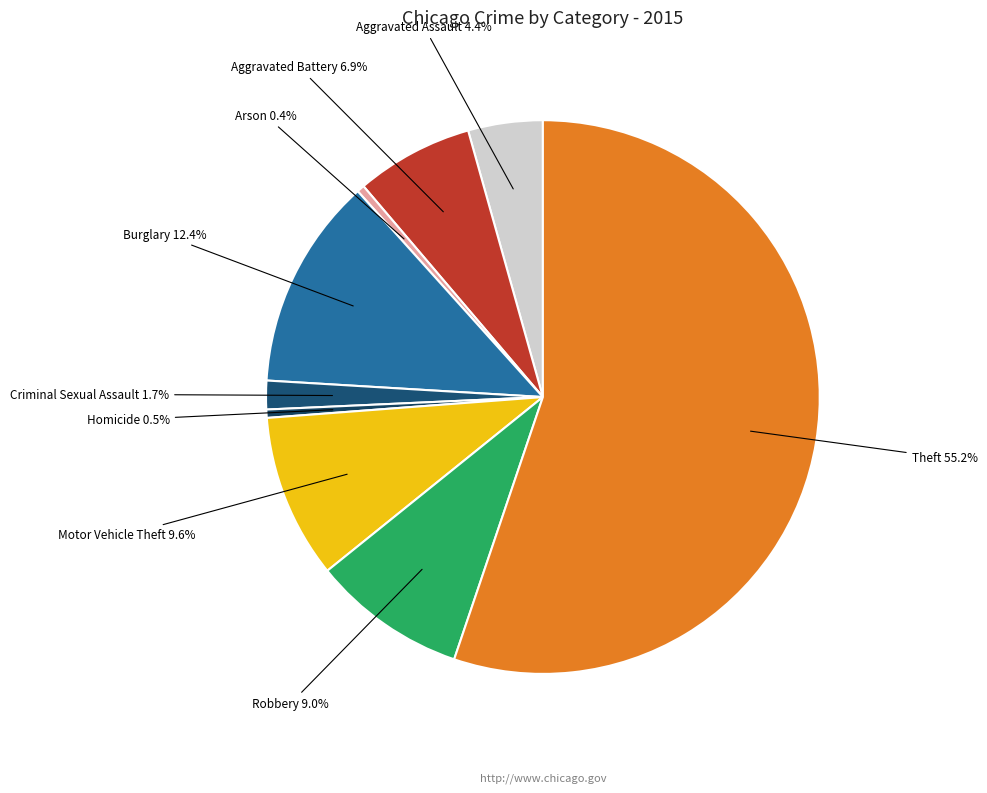

Which slice is the largest?

Theft